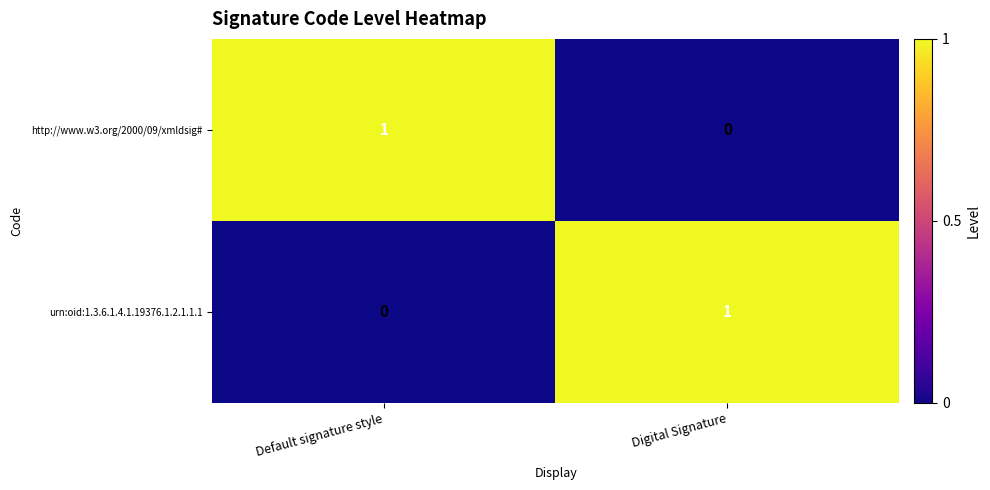

The value of urn:oid:1.3.6.1.4.1.19376.1.2.1.1.1 at Default signature style is 1. True or false?

False